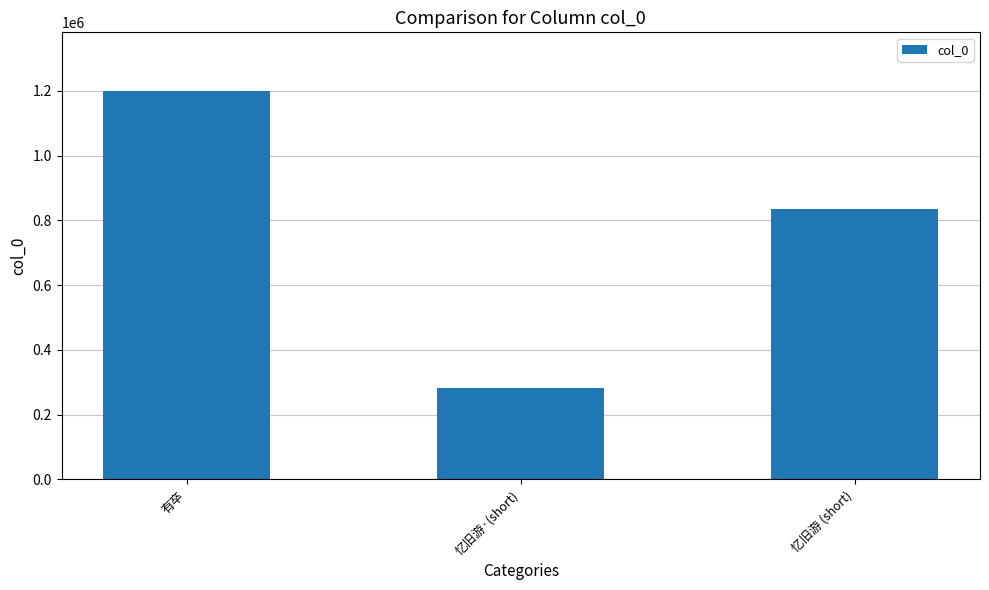

The chart shows a value of 628208 at 有卒. True or false?

False